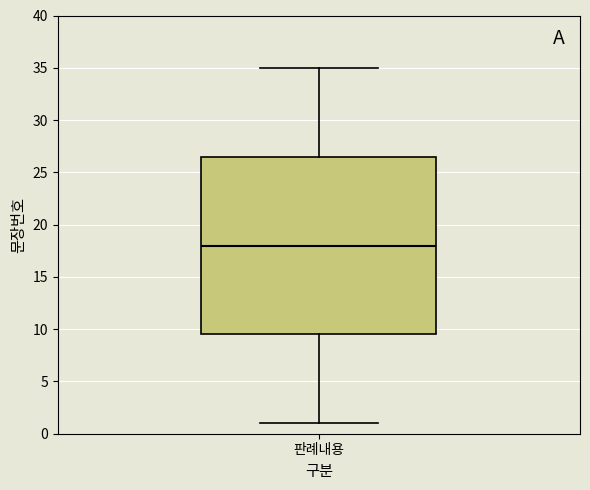

Read this box plot against the y-axis: the position of the median line, the range covered by the box, and the ends of both whiskers. The values are not printed on the chart, so give them approximately, as read against the axis.

median 18.0, box 9.5 to 26.5, whiskers 1.0 to 35.0